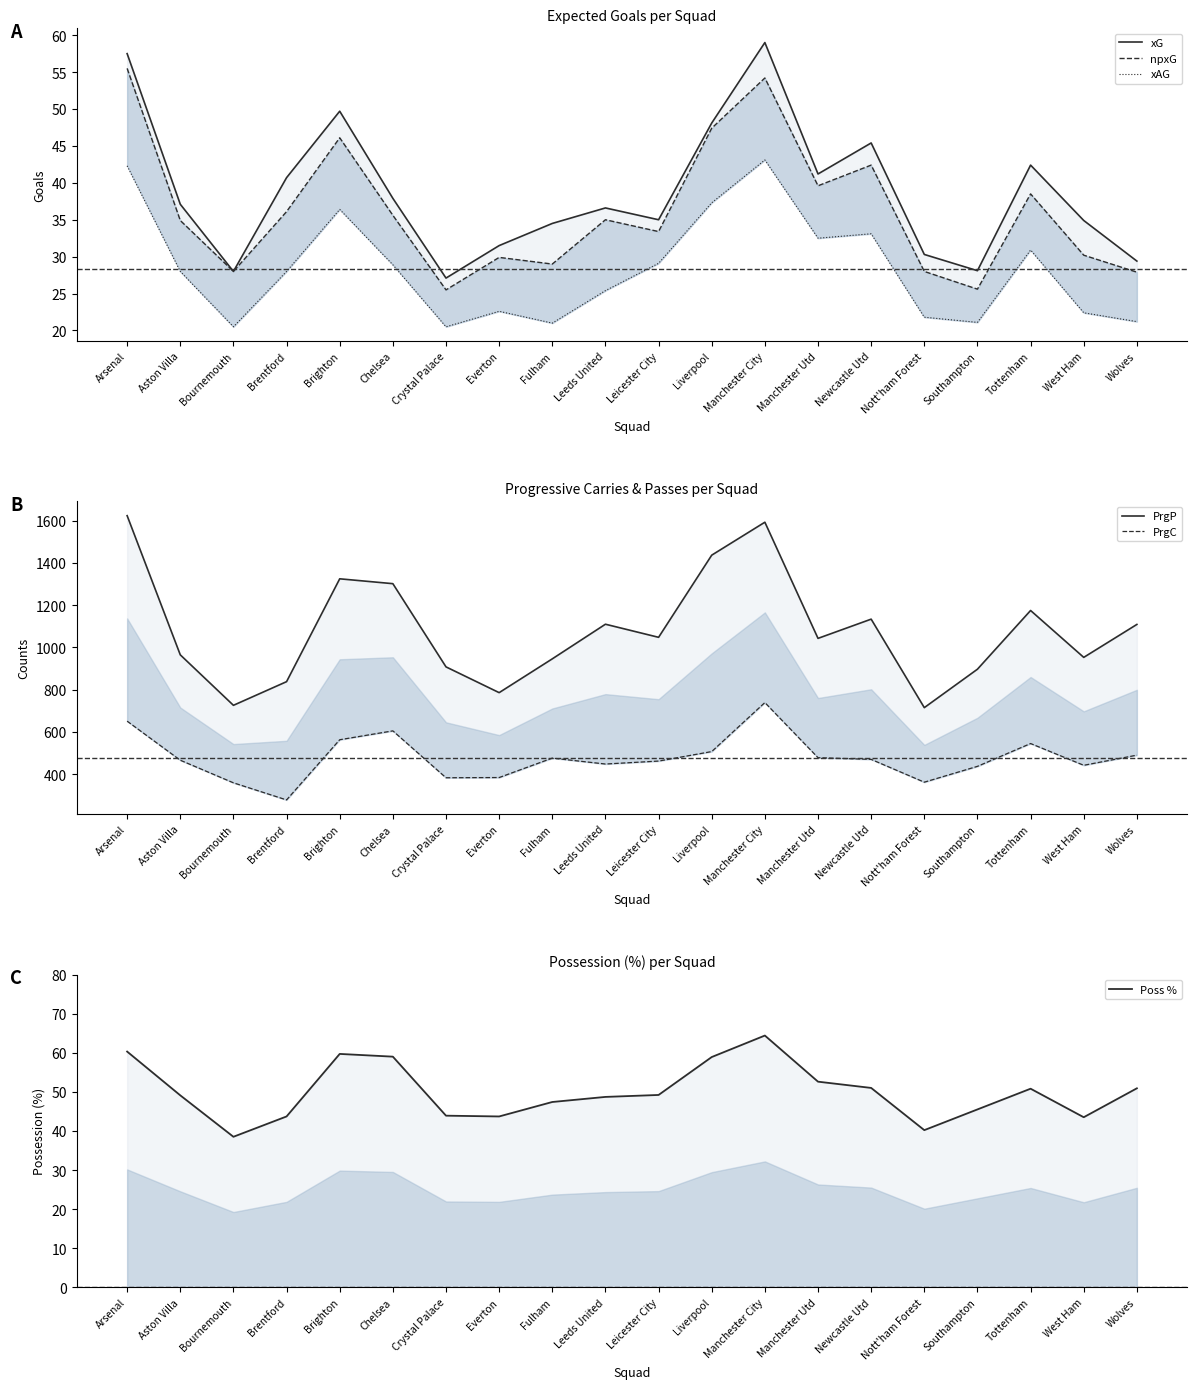

How many lines are shown in the chart?

6